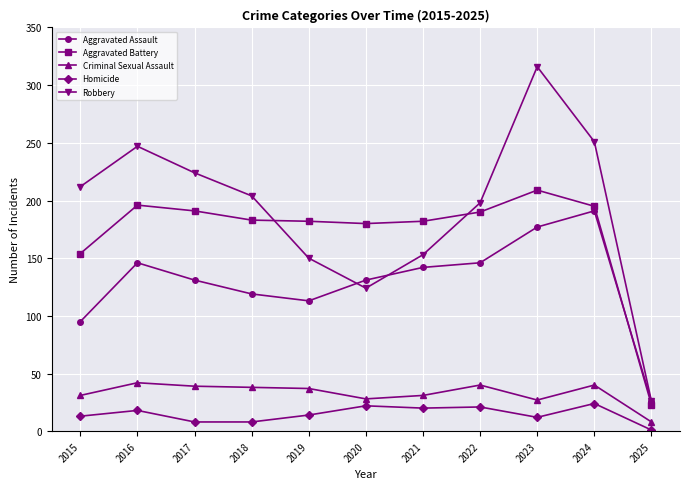

What is the total value across all series at 2015?

505